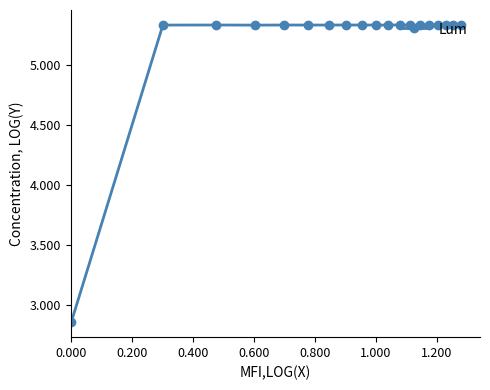

Is this an area chart (filled region under the line)?

No